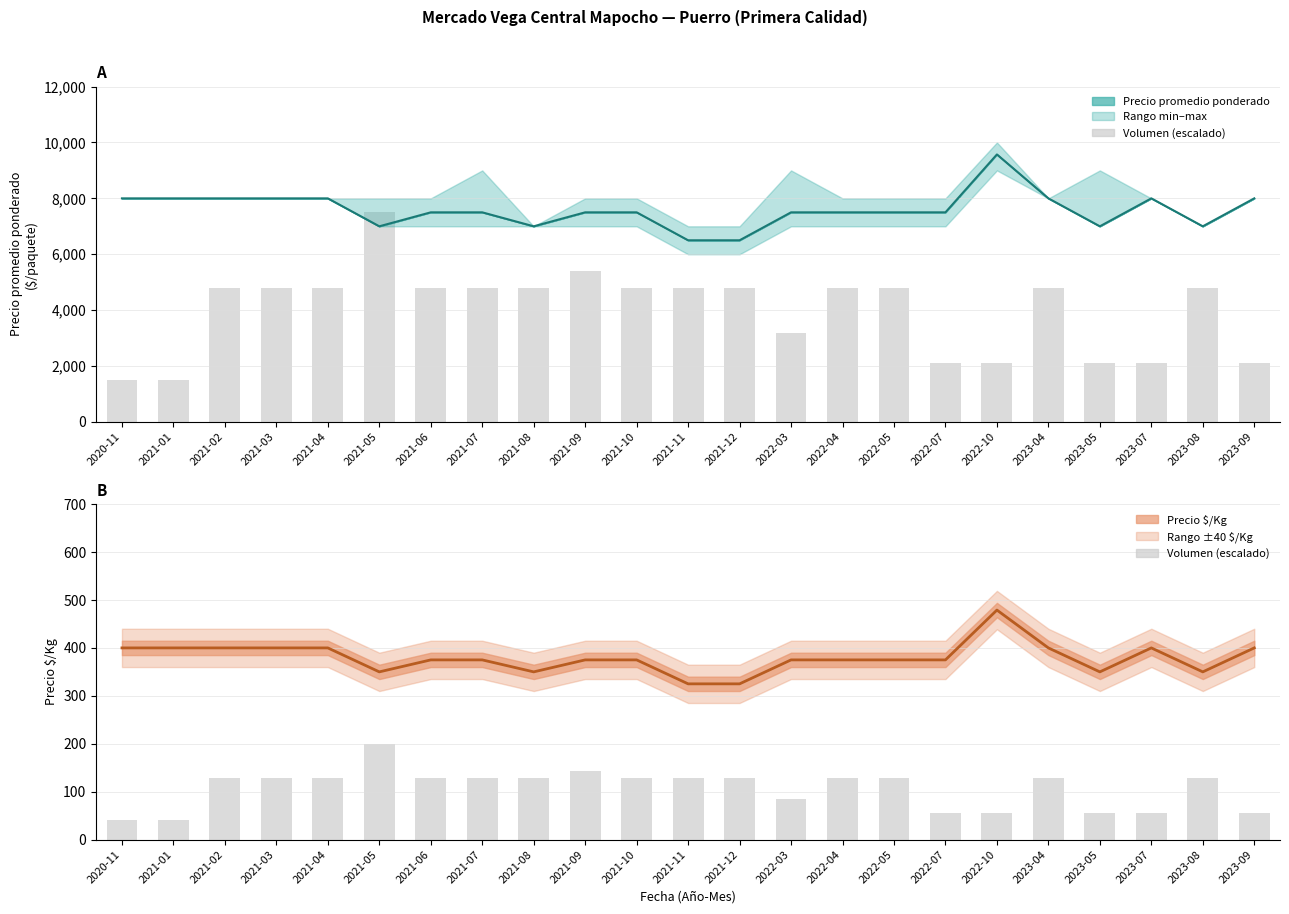

What is the value of the 21st bar from the left?

56.0